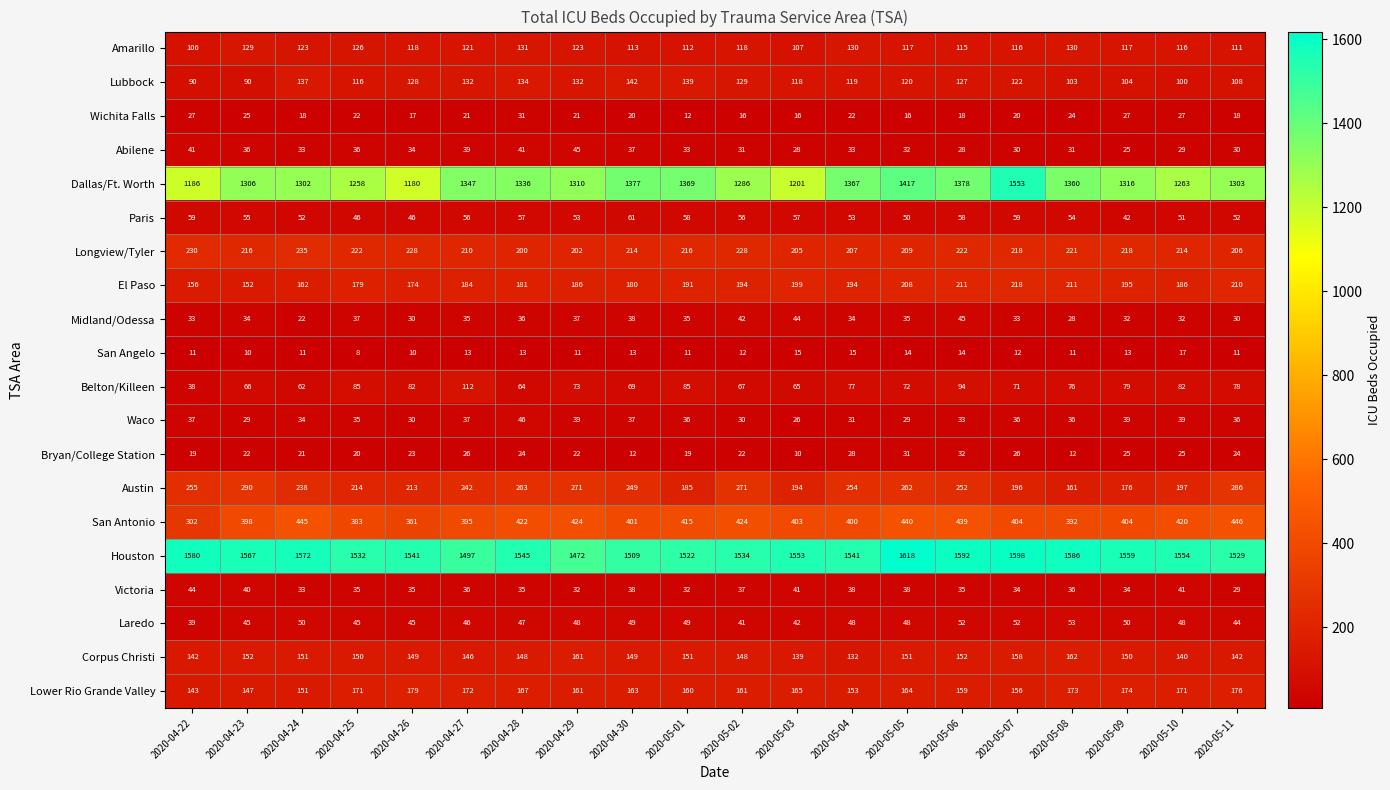

What is the difference between the maximum and second lowest values in the Midland/Odessa series?

17